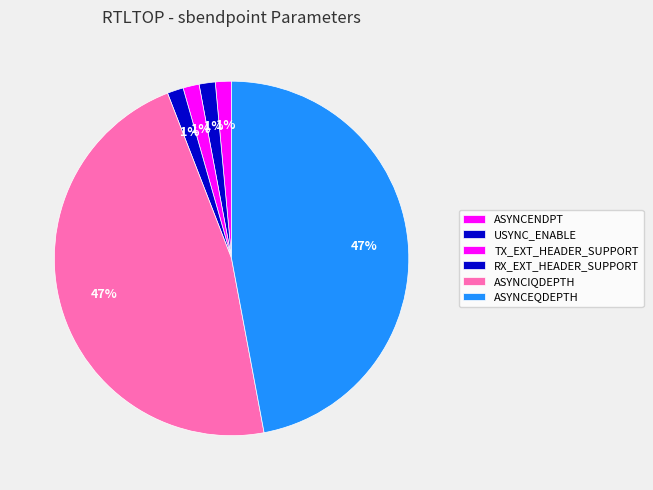

Count the number of slices in the pie.

6